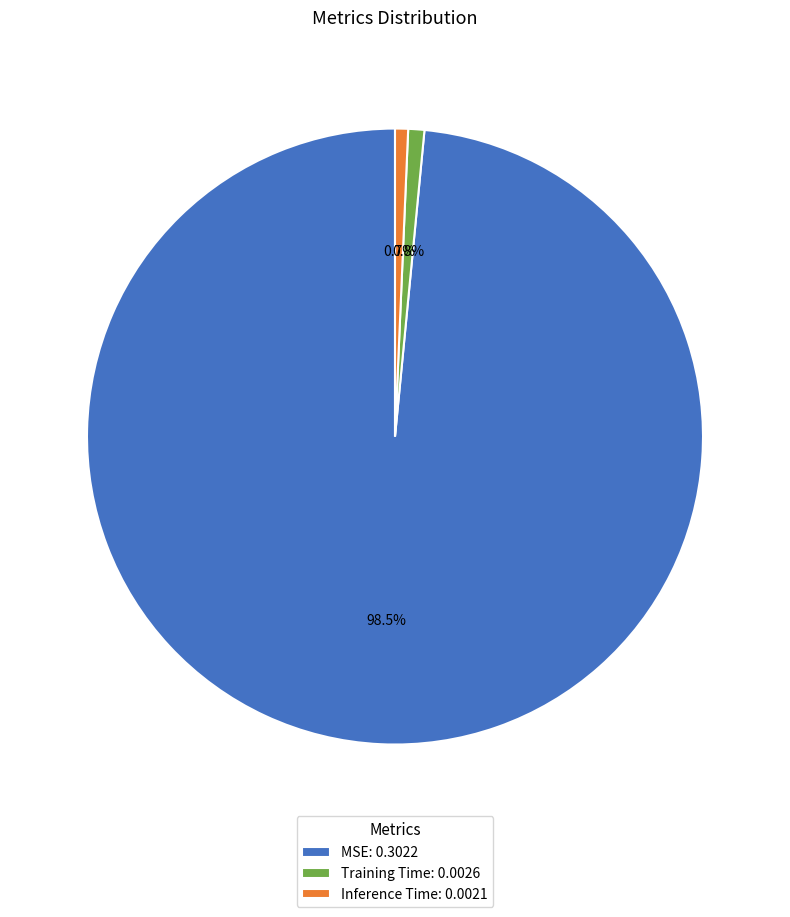

Does MSE represent more than half of the total?

Yes